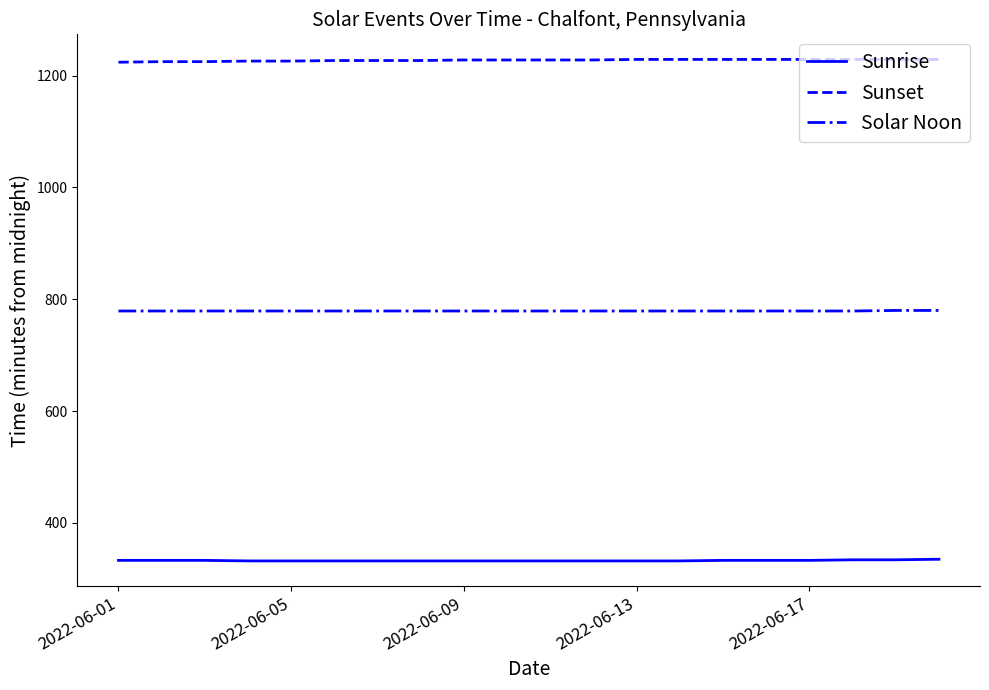

Which series has the largest total across all categories?

Sunset